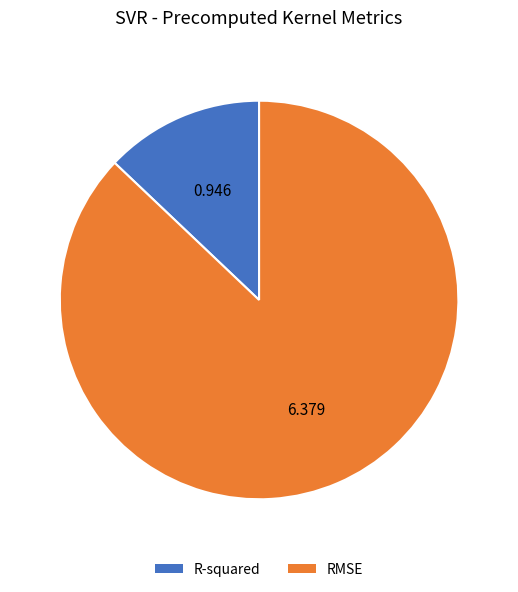

The R-squared slice represents 13% of the pie. True or false?

True